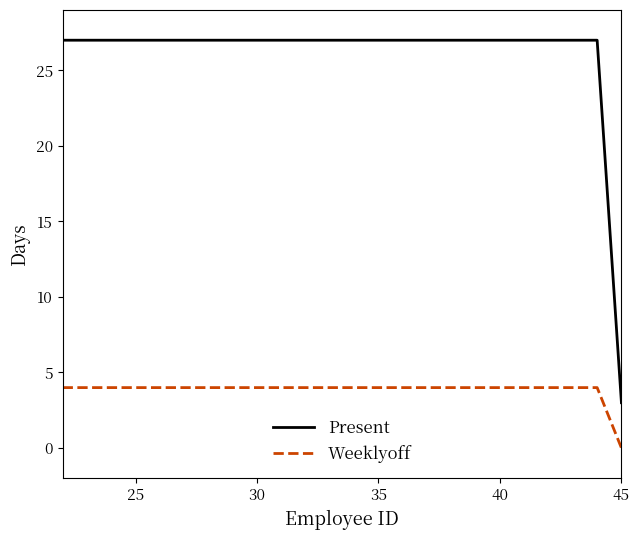

True or false: Weeklyoff and Present intersect in this chart.

False